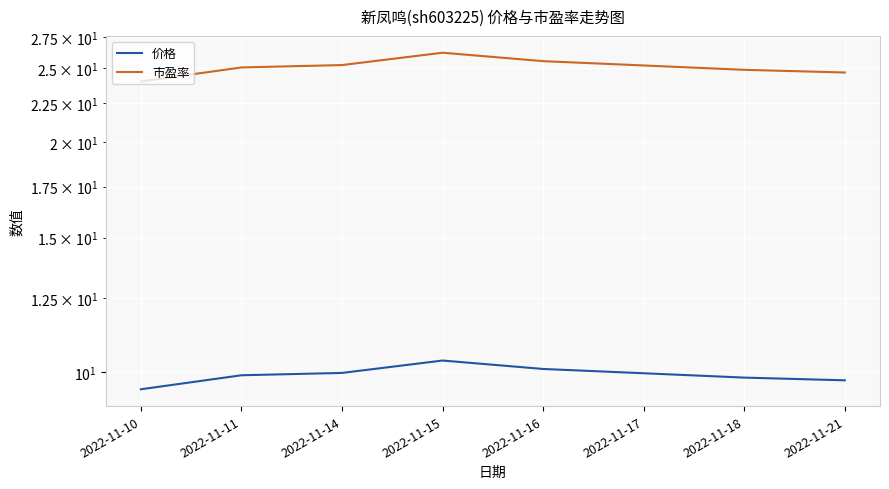

Where is the first local maximum for 价格?

2022-11-15